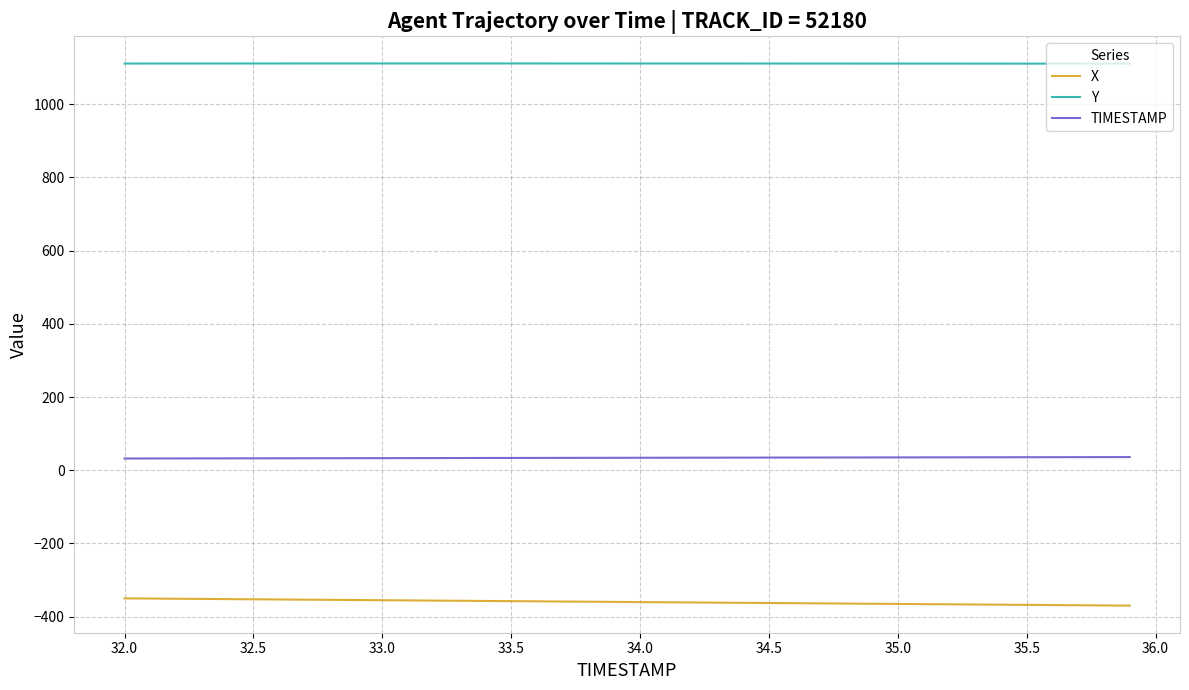

What is the maximum value shown in the chart?

1111.2